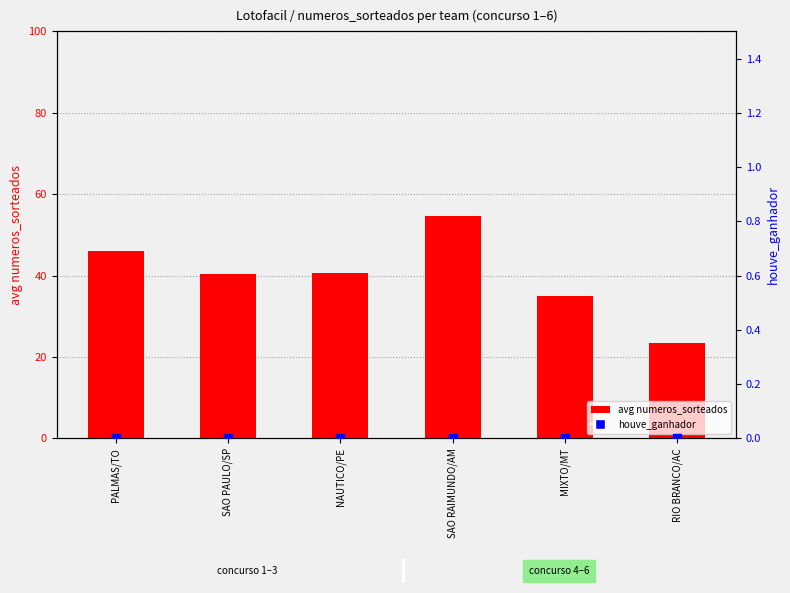

At how many categories does at least one series exceed 24?

5